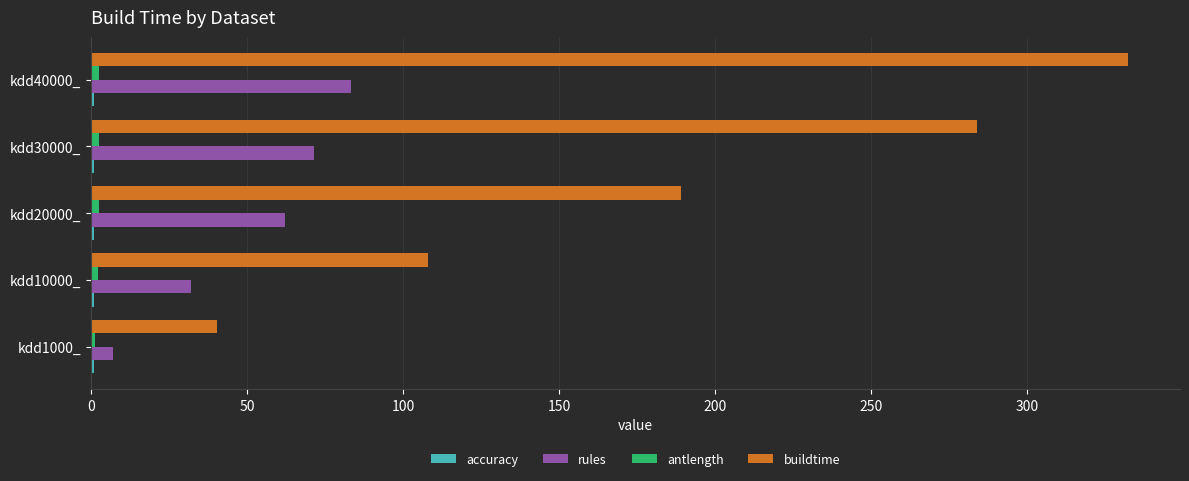

What is the average value of the buildtime series?

190.8